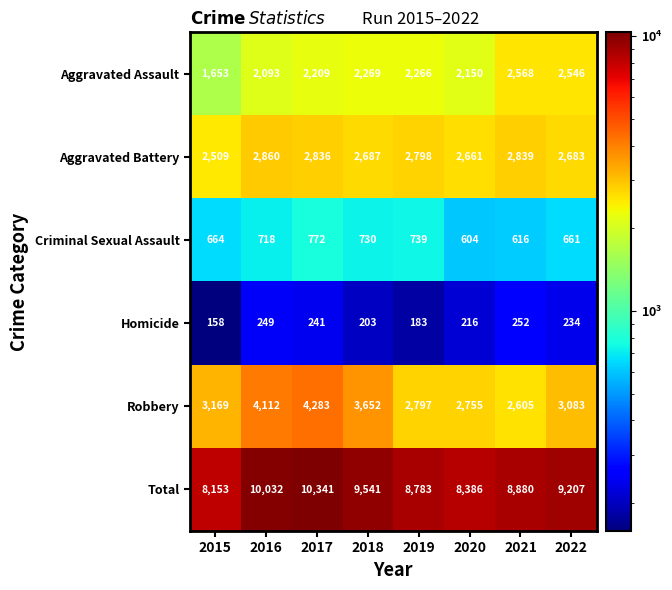

At which category is the sum across all series the highest?

2017